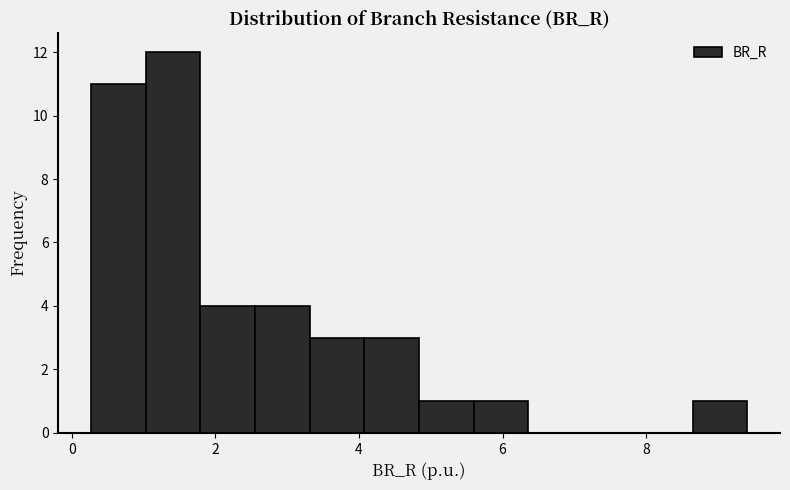

Around what value on the x-axis is the tallest bar? Give the approximate position of its centre, as read against the axis.

1.4